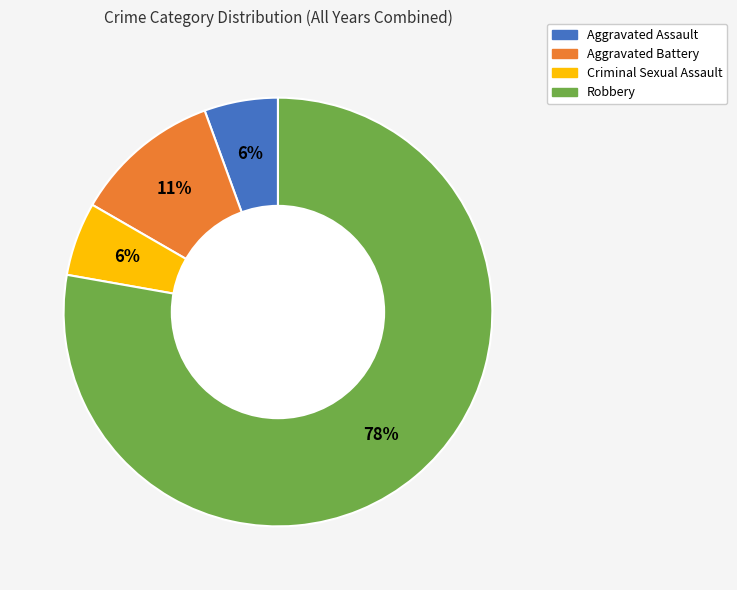

Is Robbery the majority of the pie?

Yes